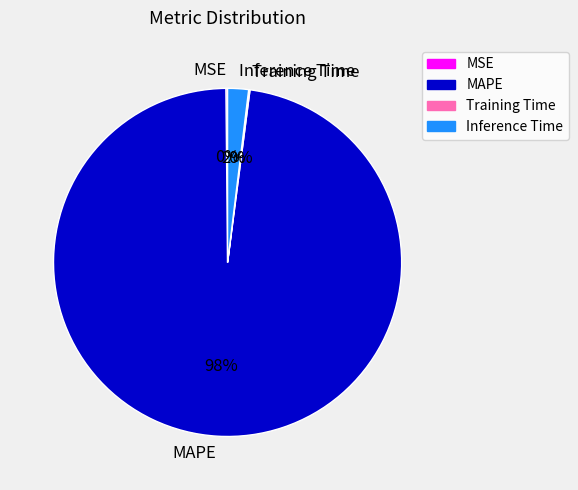

Which has a higher value, Inference Time or MAPE?

MAPE